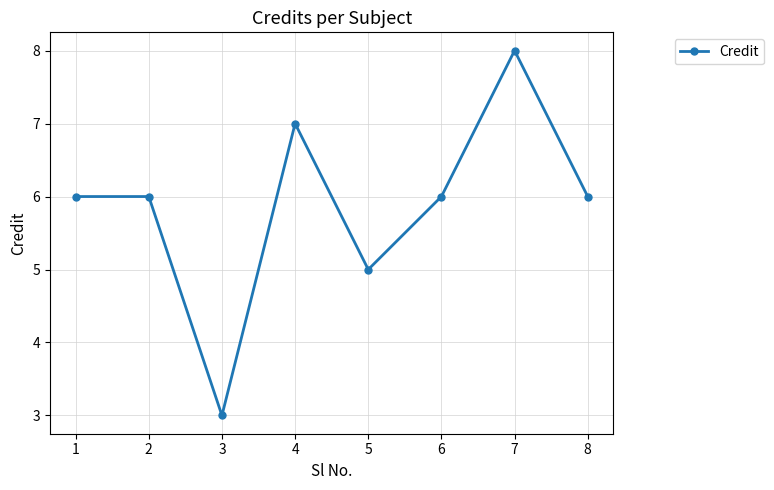

The value at 6 is 6. True or false?

True